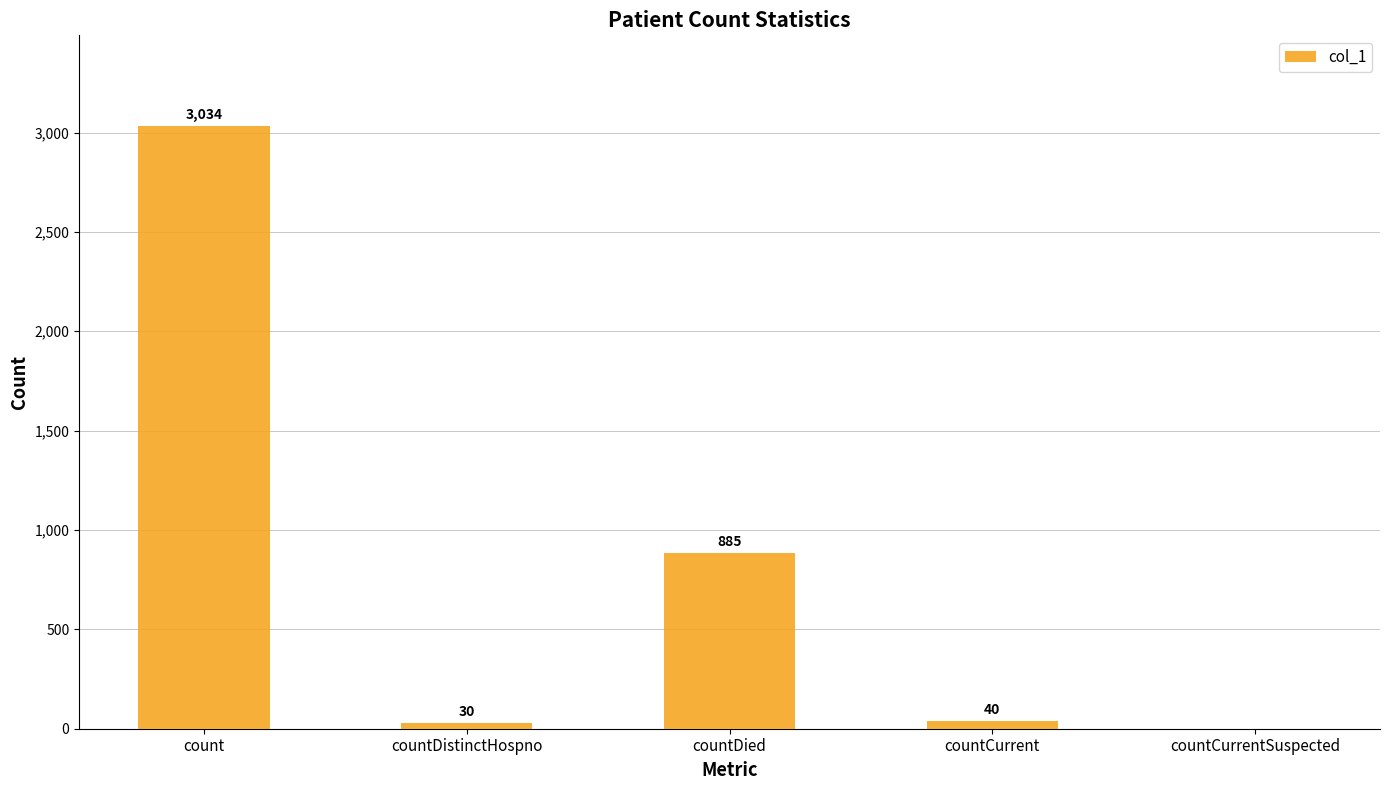

Reading right to left, extract all data points from this chart.

countCurrentSuspected=0	countCurrent=40	countDied=885	countDistinctHospno=30	count=3034